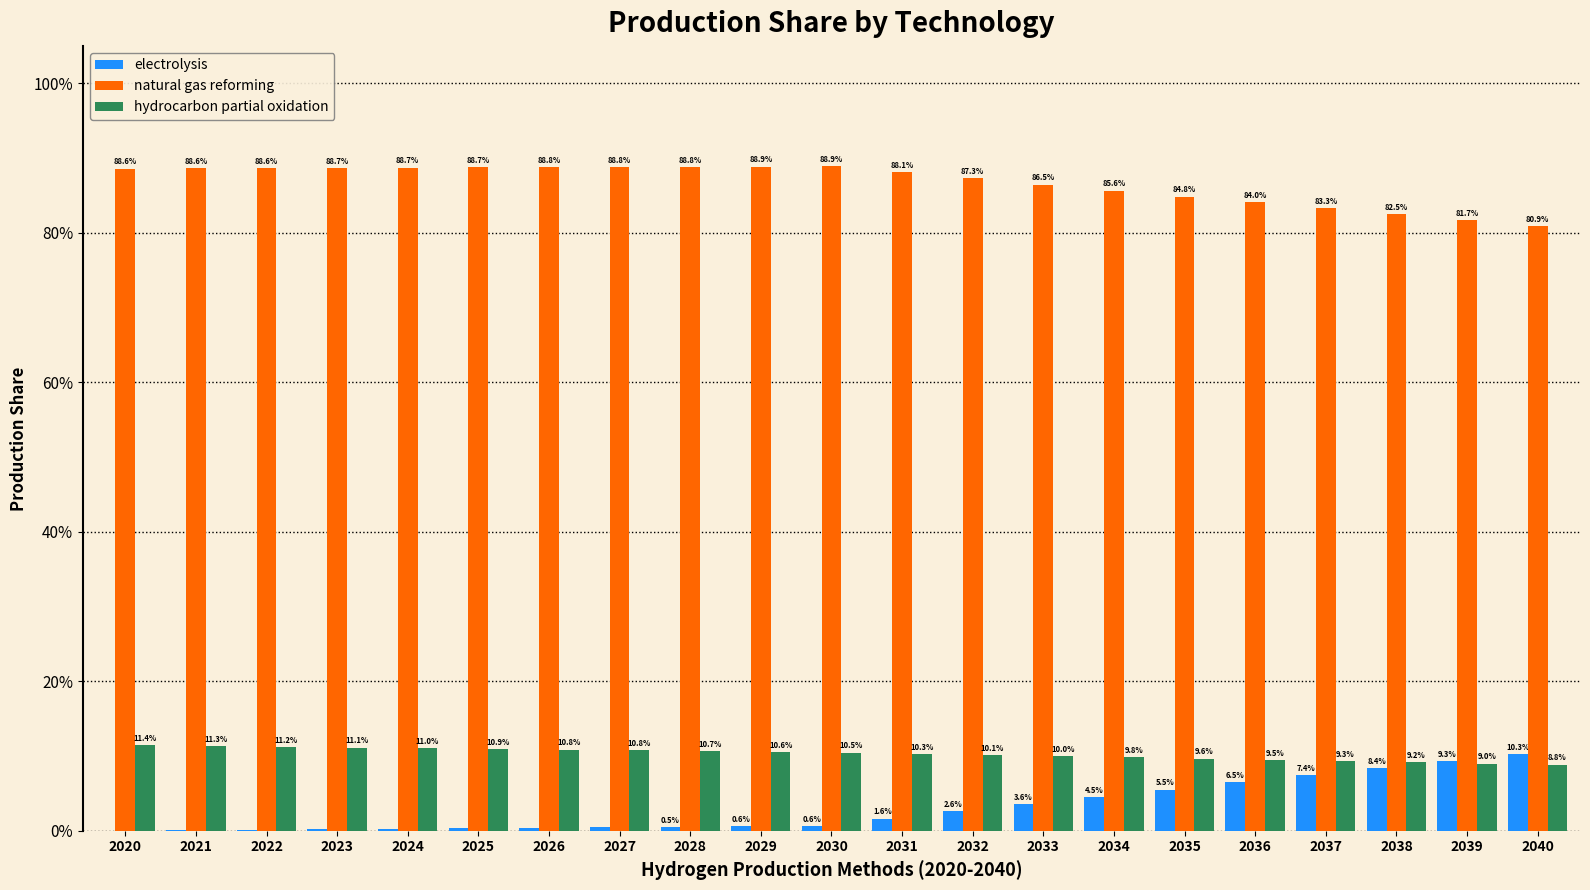

What are all the series names shown in the legend?

electrolysis, natural gas reforming, hydrocarbon partial oxidation